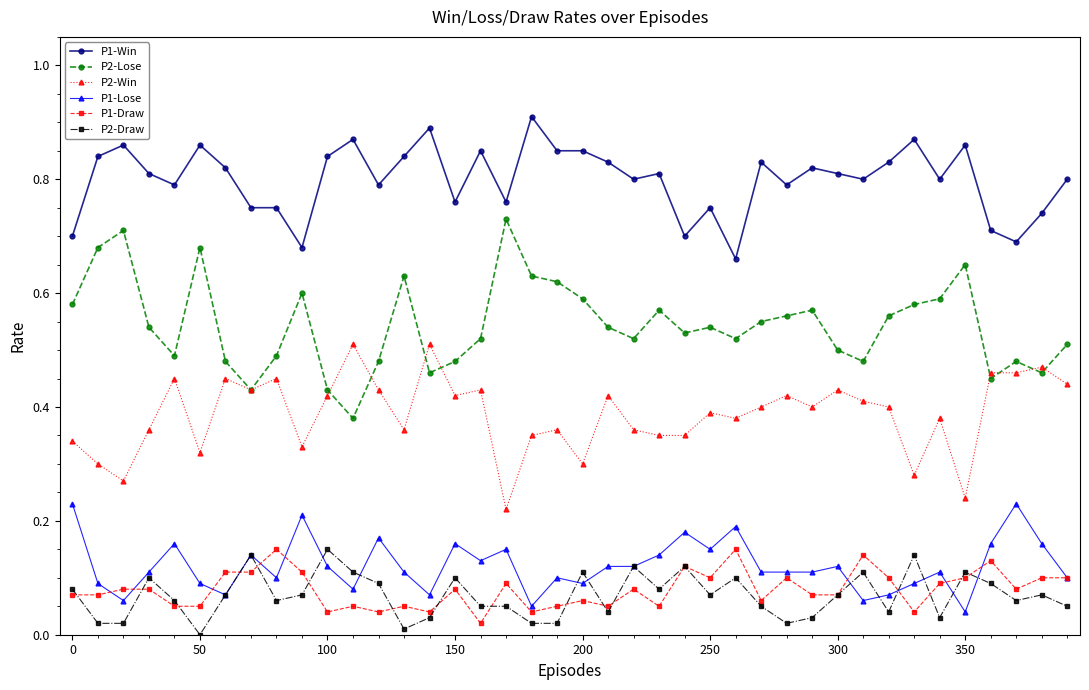

True or false: P1-Win and P1-Draw intersect in this chart.

False